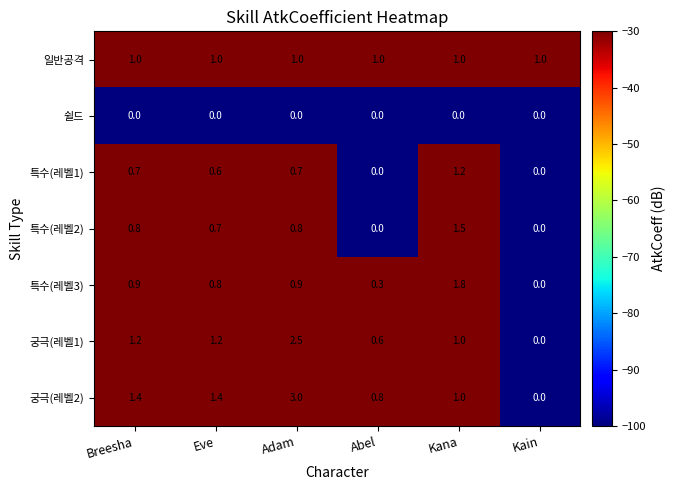

Count the number of categories in the chart.

6